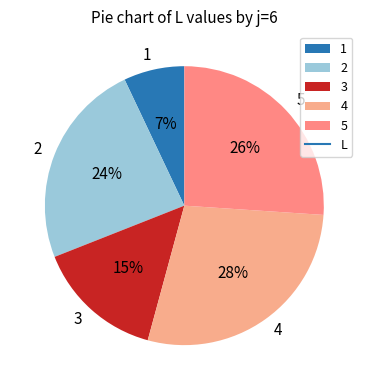

Is there a majority slice in this chart?

No